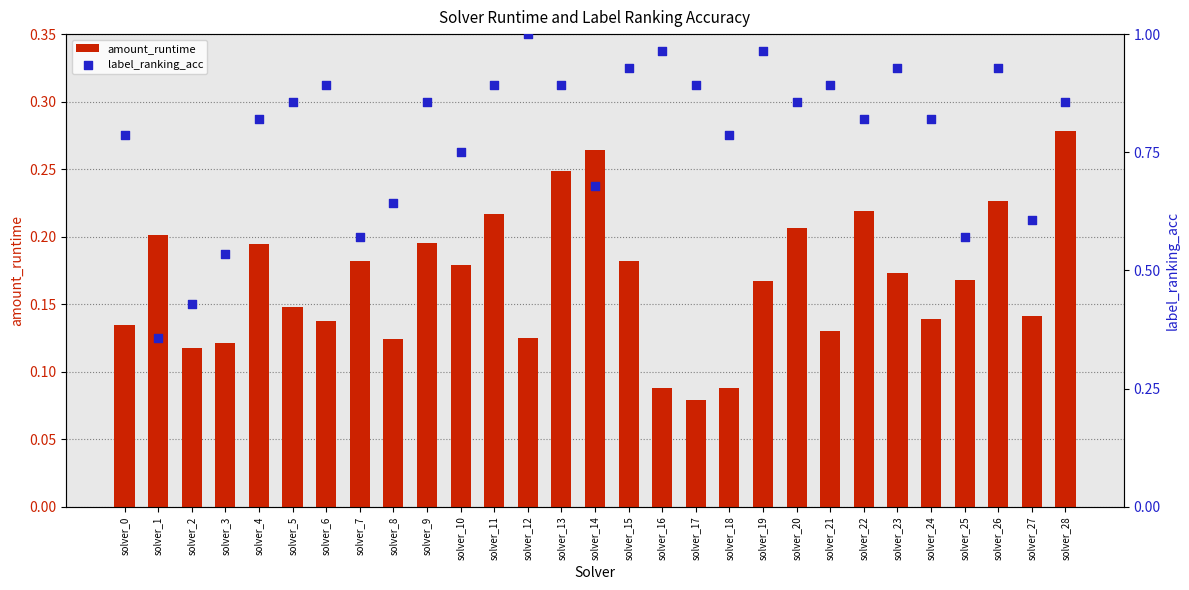

What is the total value across all series at solver_22?

1.0